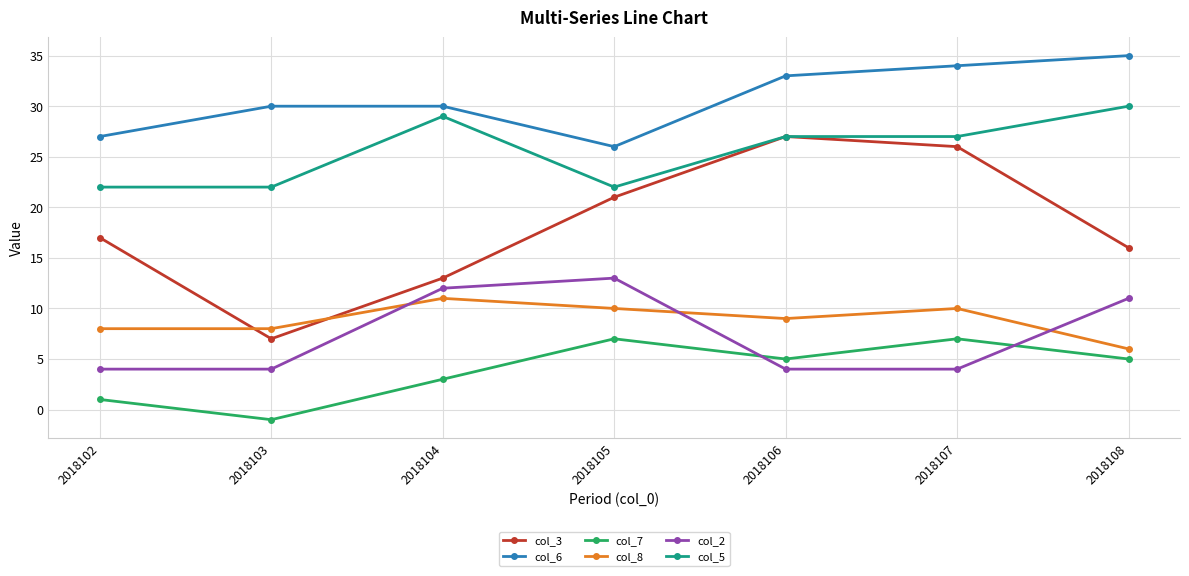

The col_5 series shows 5 at 2018105. True or false?

False